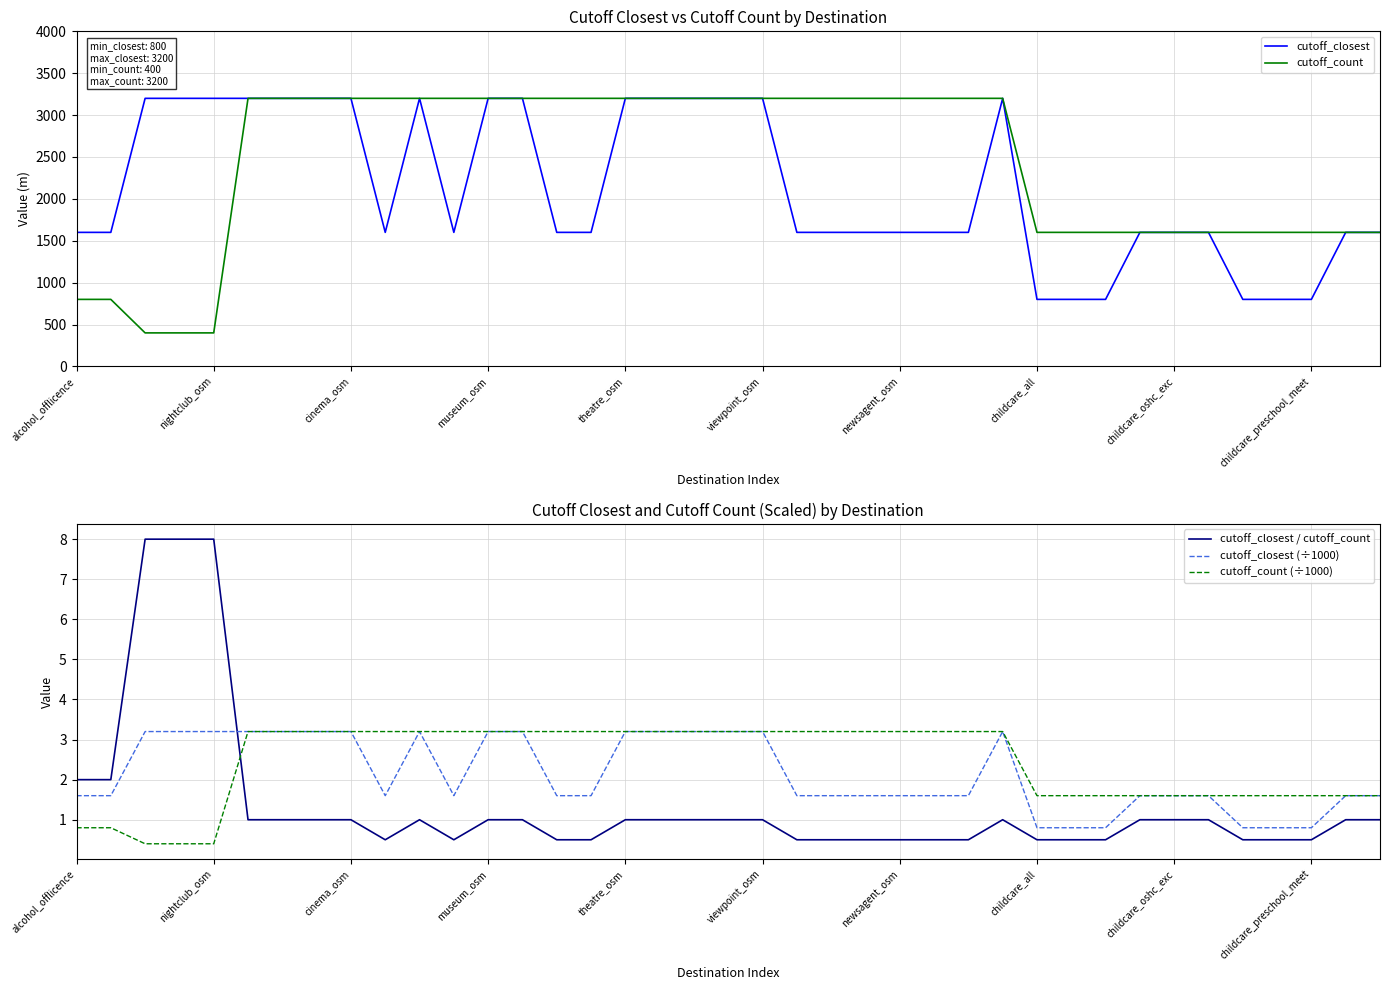

True or false: cutoff_closest has a value of 312 at childcare_preschool_meet.

False